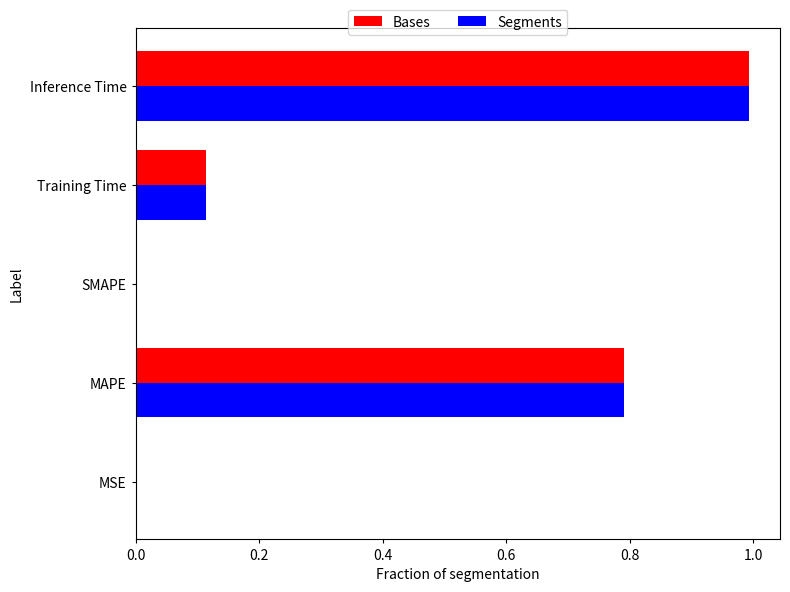

What is the sum of all Bases values?

1.9